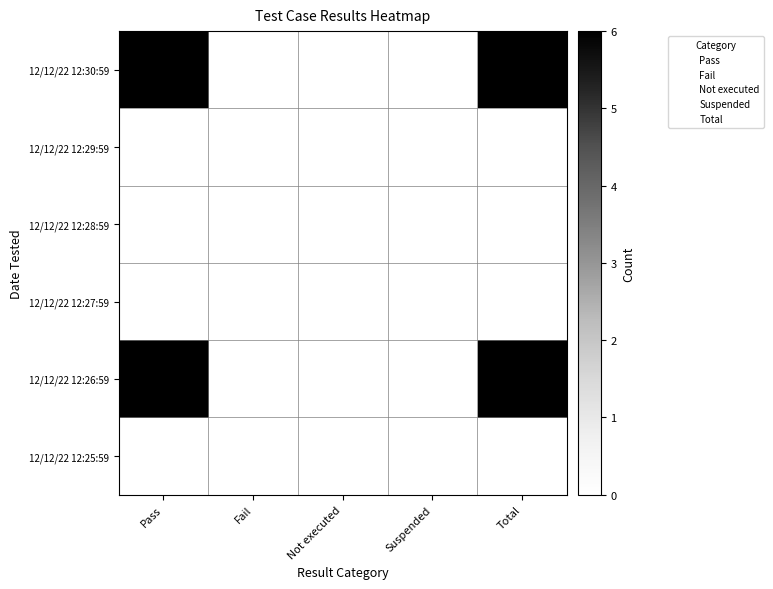

At Total, list the series in order from largest to smallest.

12/12/22 12:30:59, 12/12/22 12:26:59, 12/12/22 12:29:59, 12/12/22 12:28:59, 12/12/22 12:27:59, 12/12/22 12:25:59